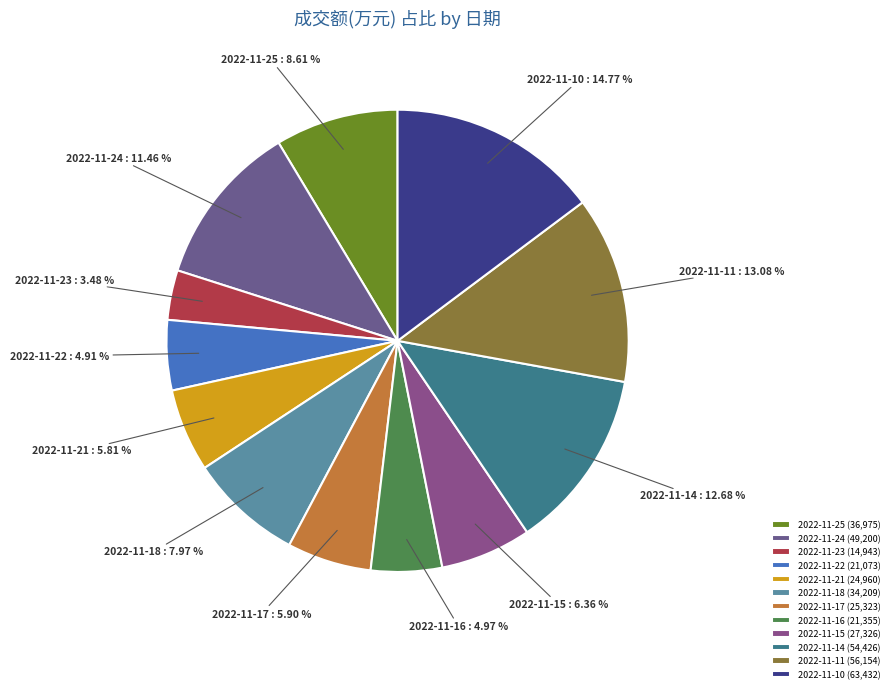

Do 2022-11-23 and 2022-11-24 together represent more than half of the pie?

No